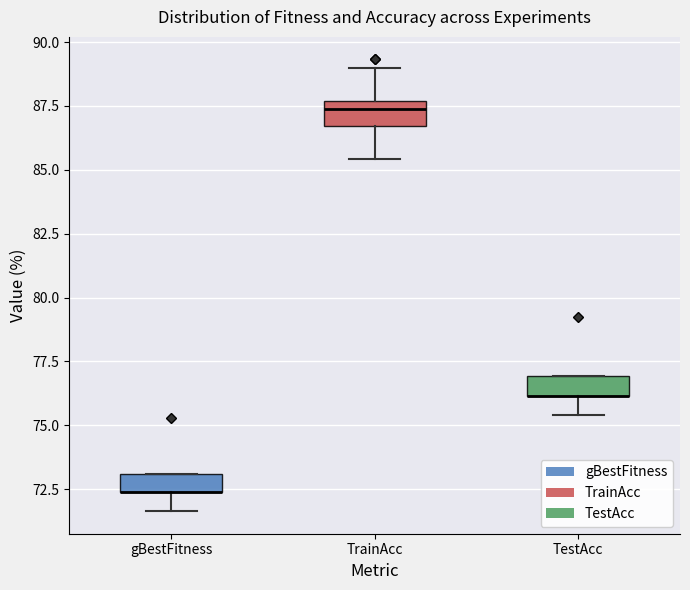

Where is the upper edge of the box for gBestFitness on the y-axis? The values are not printed on the chart, so give them approximately, as read against the axis.

73.0